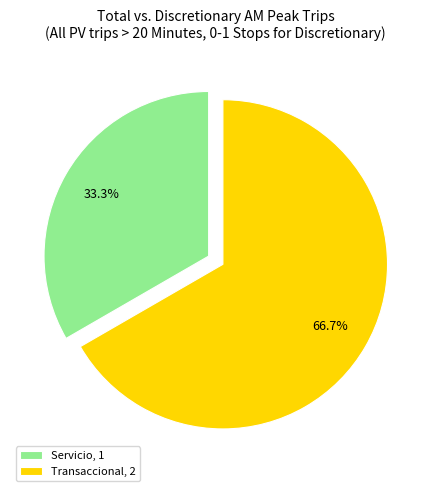

What is the smallest slice in the pie chart?

Servicio